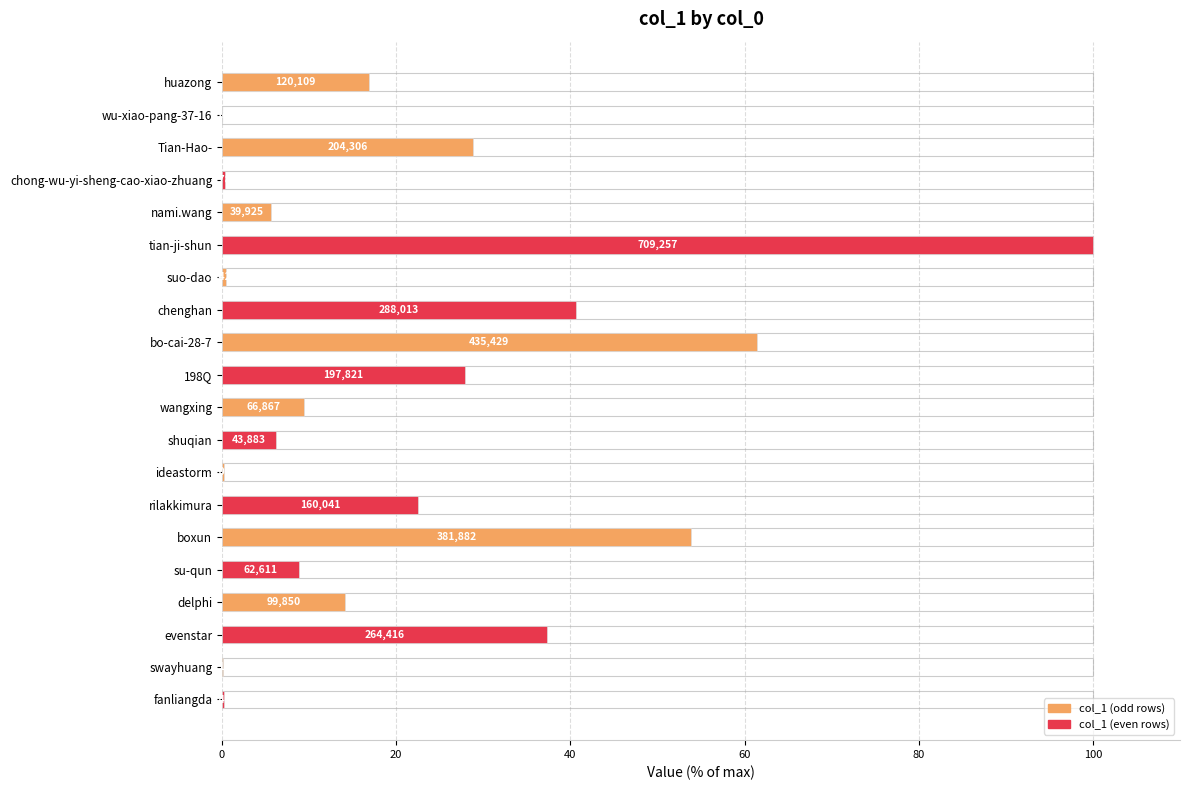

How many distinct data groups are displayed?

1